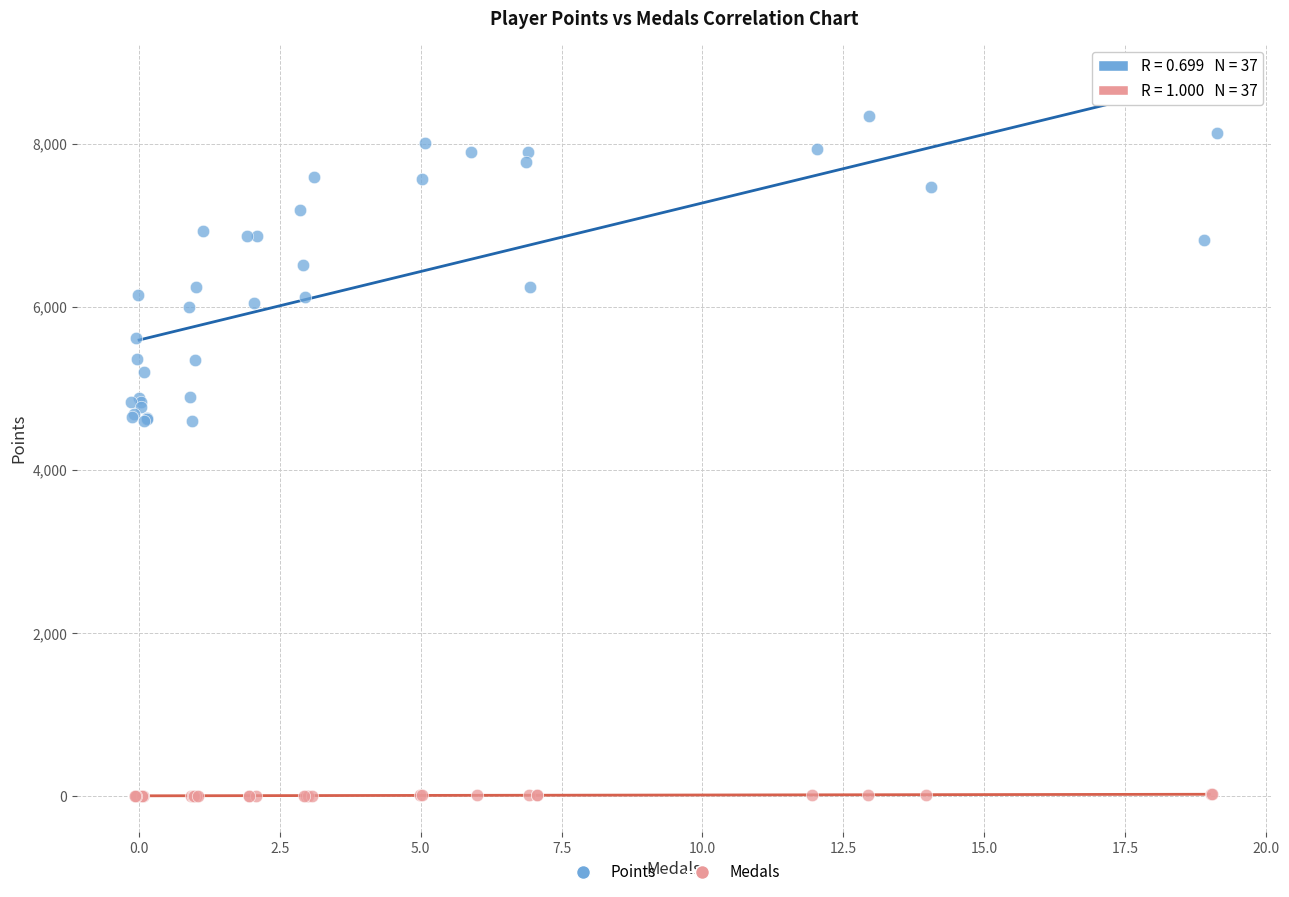

Which series has the largest Y range (max minus min)?

Points